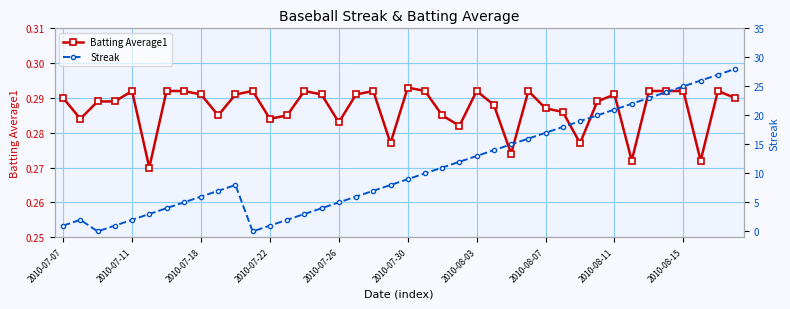

How many lines are shown in the chart?

2